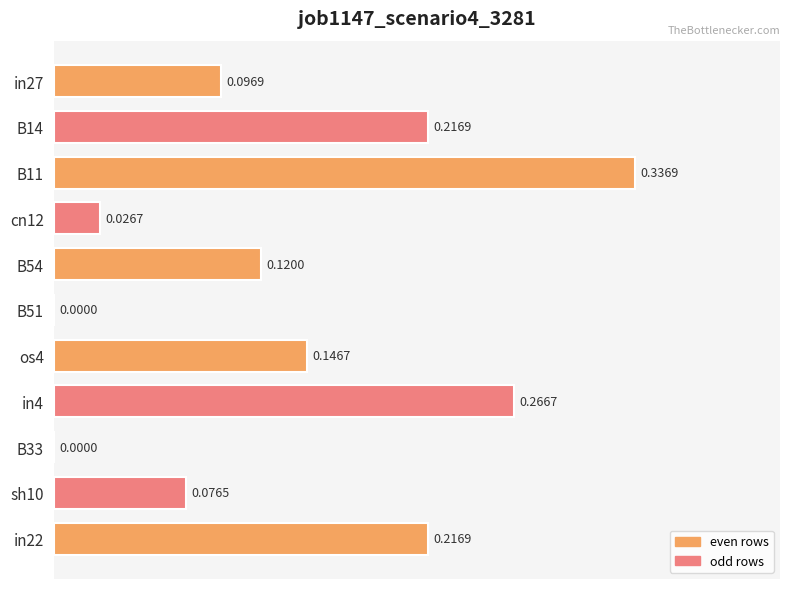

What is the sum of all values?

1.5